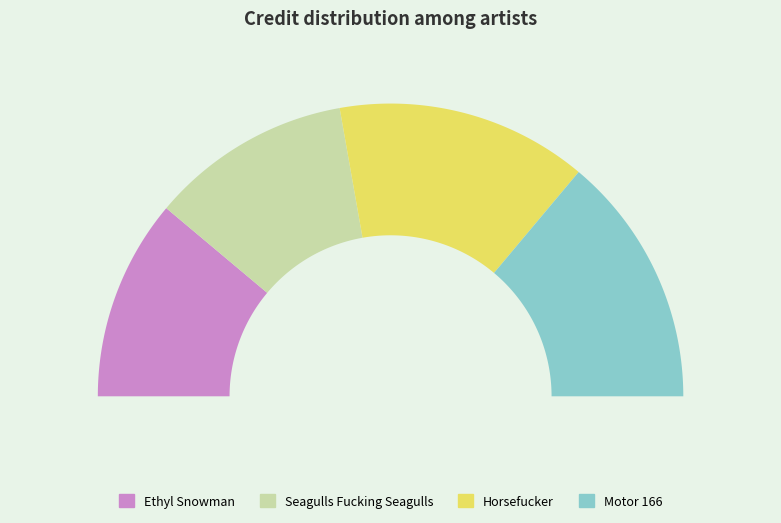

Between Seagulls Fucking Seagulls and Horsefucker, which is larger?

Horsefucker